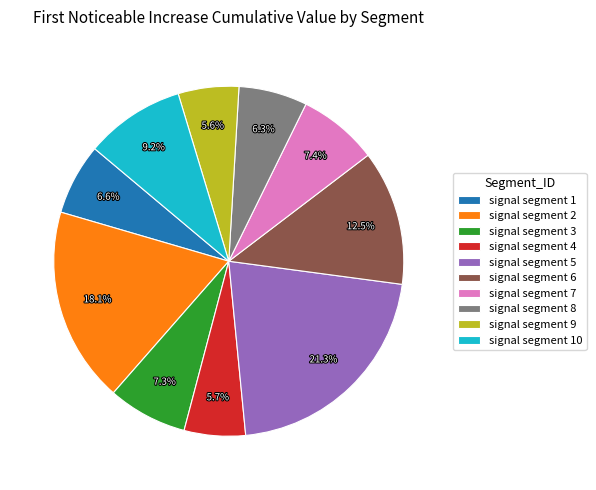

How many slices are in this pie chart?

10